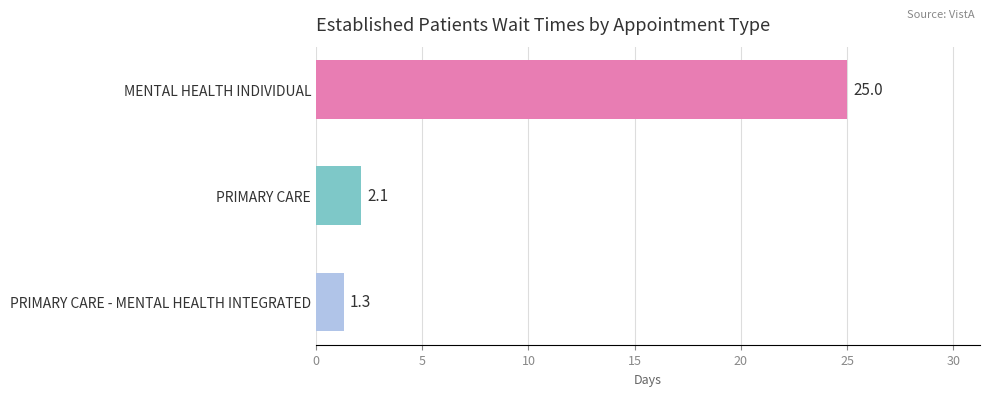

Count the number of values greater than 2.

2